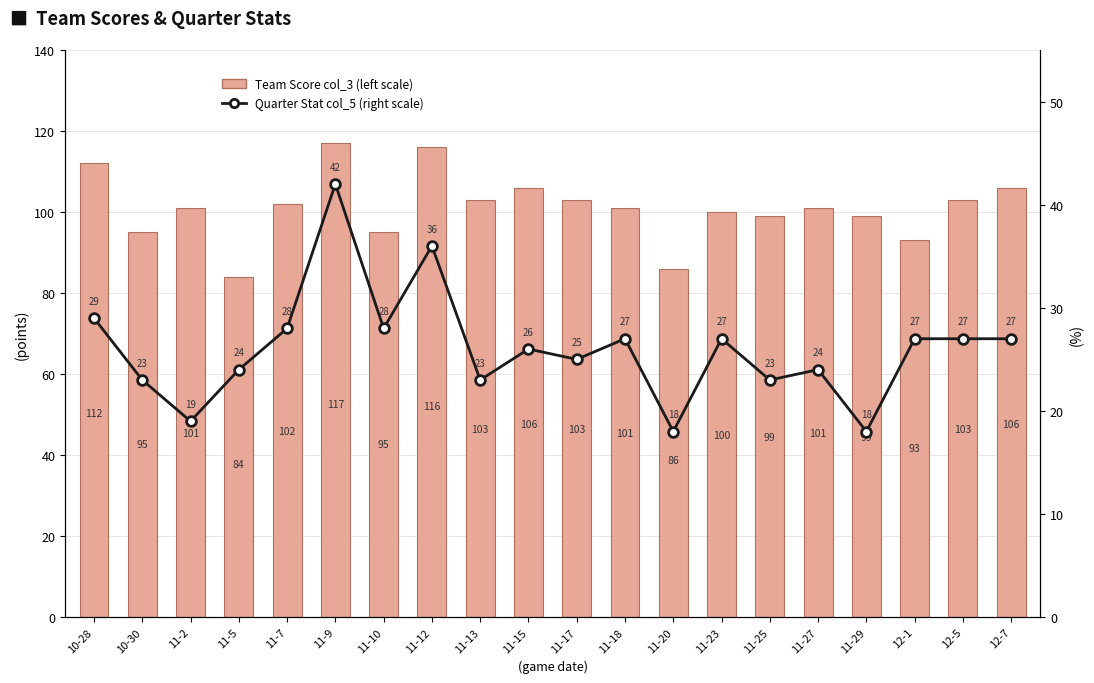

Does the chart contain any negative values?

No